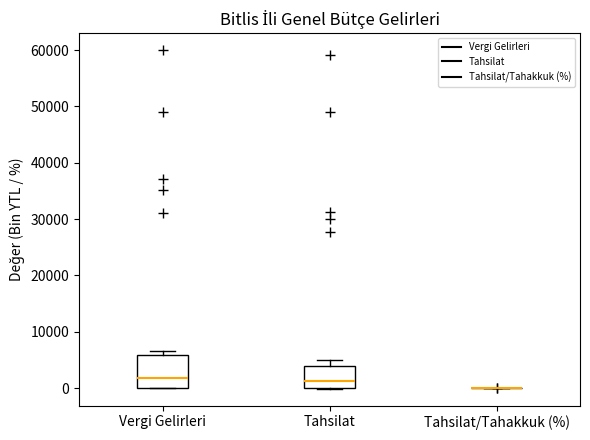

Reading left to right, transcribe this box plot: for each box, give where its median line is, the range the box spans, and where its two whiskers end, as read against the y-axis. The values are not printed on the chart, so give them approximately, as read against the axis.

Vergi Gelirleri: median 2000, box 0 to 6000, whiskers 0 to 7000
Tahsilat: median 1000, box 0 to 4000, whiskers 0 to 5000
Tahsilat/Tahakkuk (%): box collapsed to a line at 0, whiskers 0 to 0